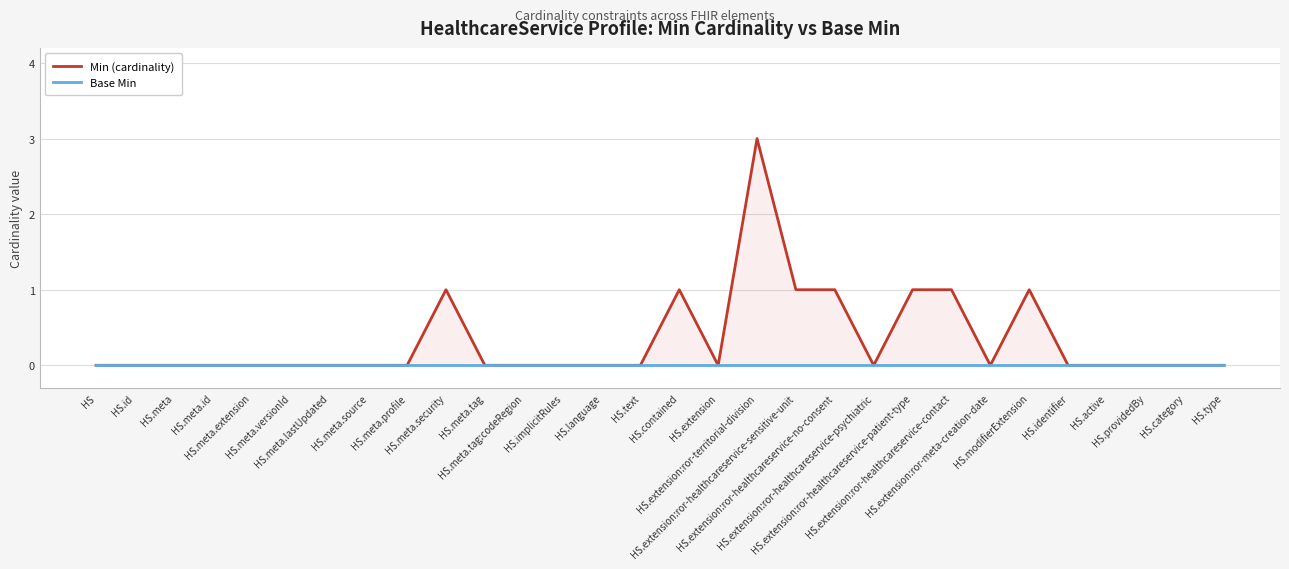

True or false: Base Min and Min (cardinality) cross at least once.

False